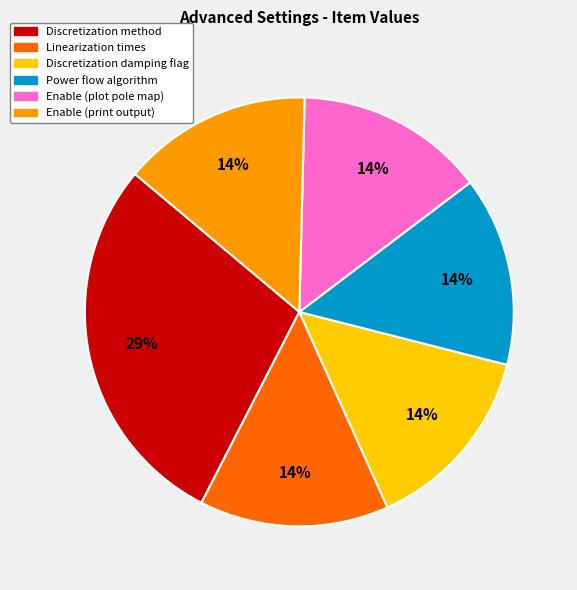

Count the number of slices in the pie.

6